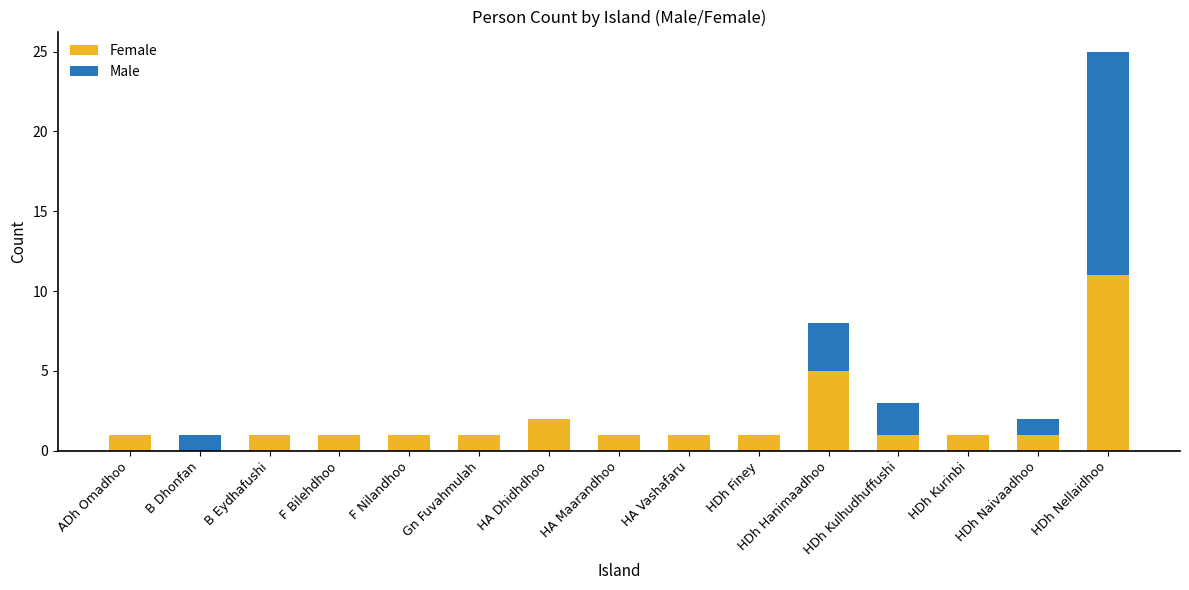

Are the bars grouped side by side (vs. stacked)?

No